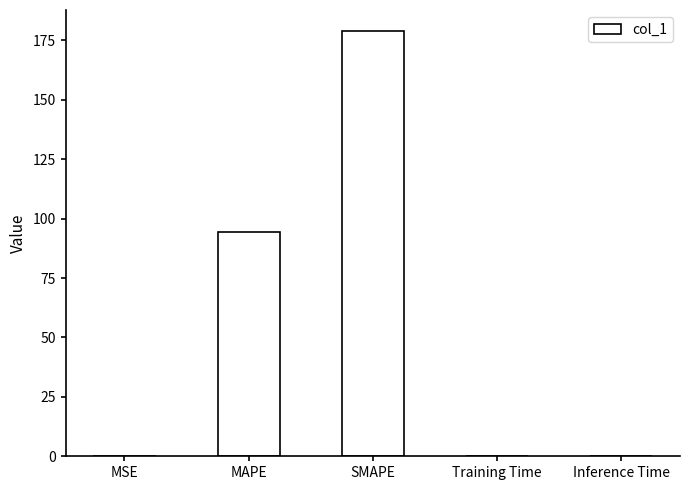

What is the sum of all values?

273.7